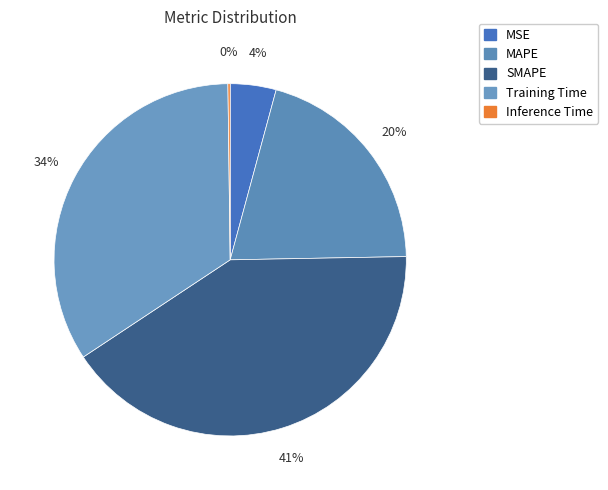

Is there a majority slice in this chart?

No